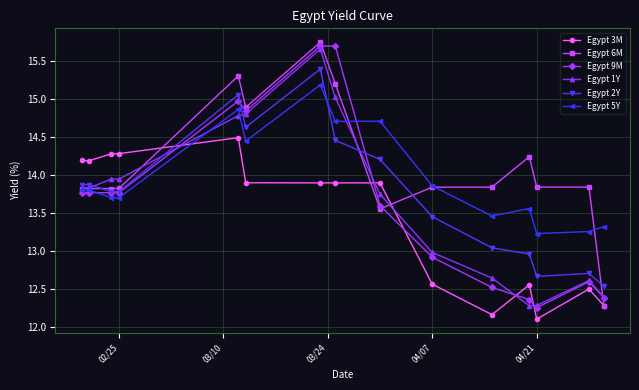

How many intersections are there between Egypt 1Y and Egypt 3M?

5